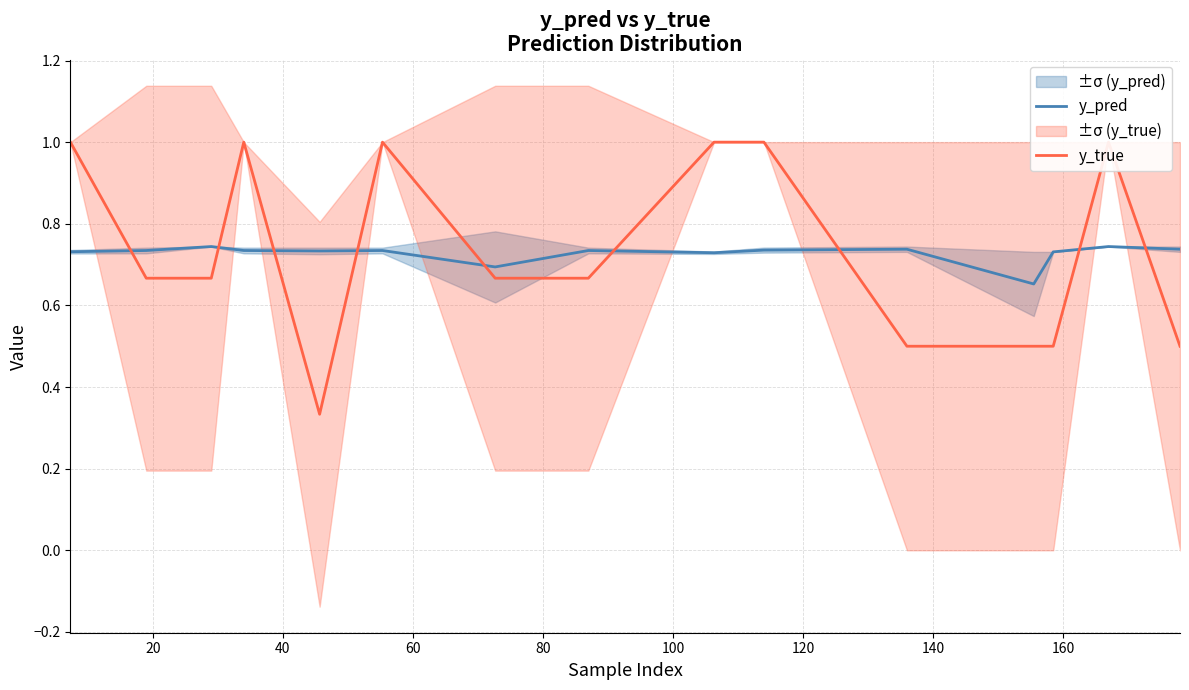

How many interior local valleys does the y_pred series have?

4